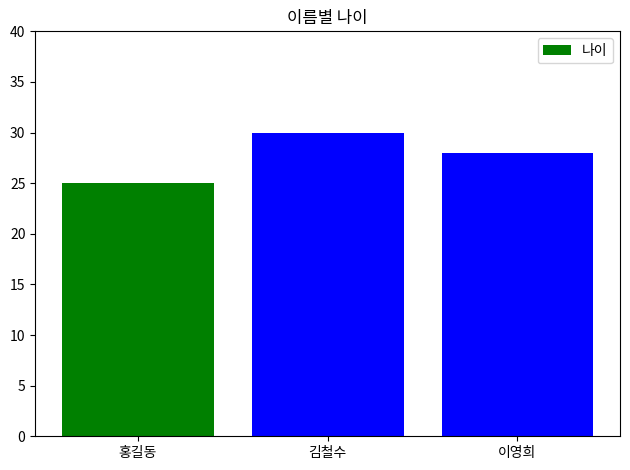

Reading left to right, transcribe all the data shown in this chart.

홍길동=25	김철수=30	이영희=28